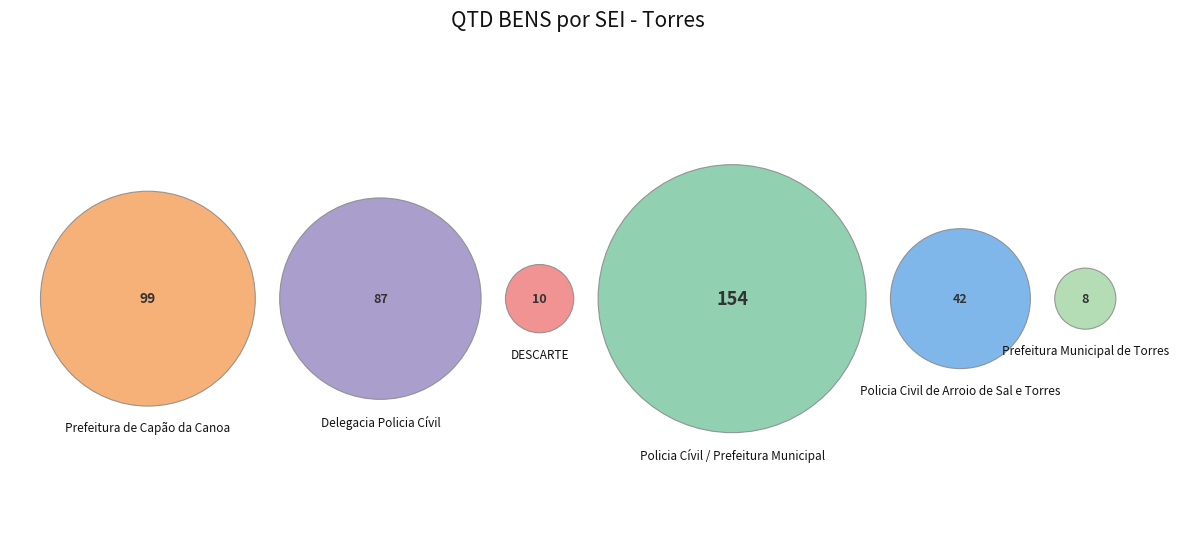

True or false: 8.2023.4678/000022-3 accounts for 31% of the total.

False